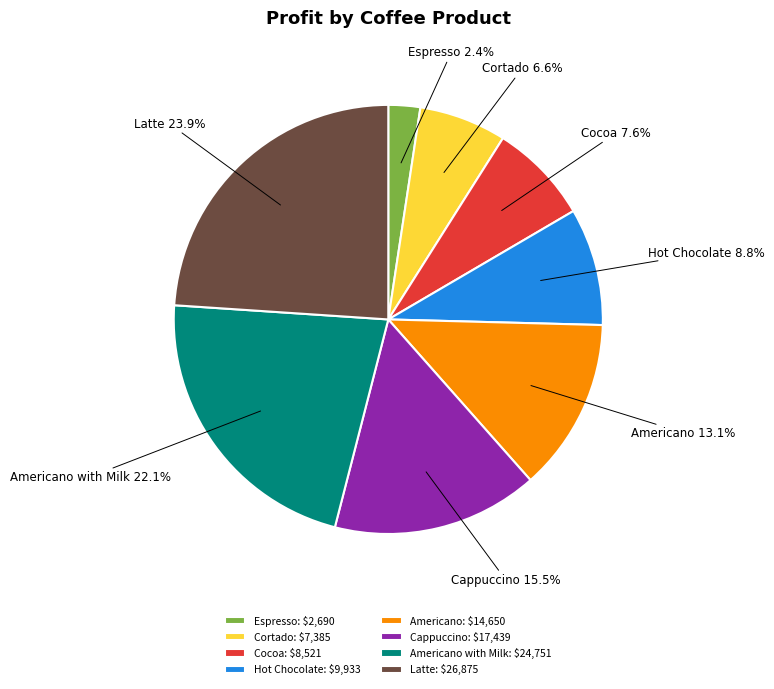

To the nearest percent, what portion does Cocoa represent?

8%